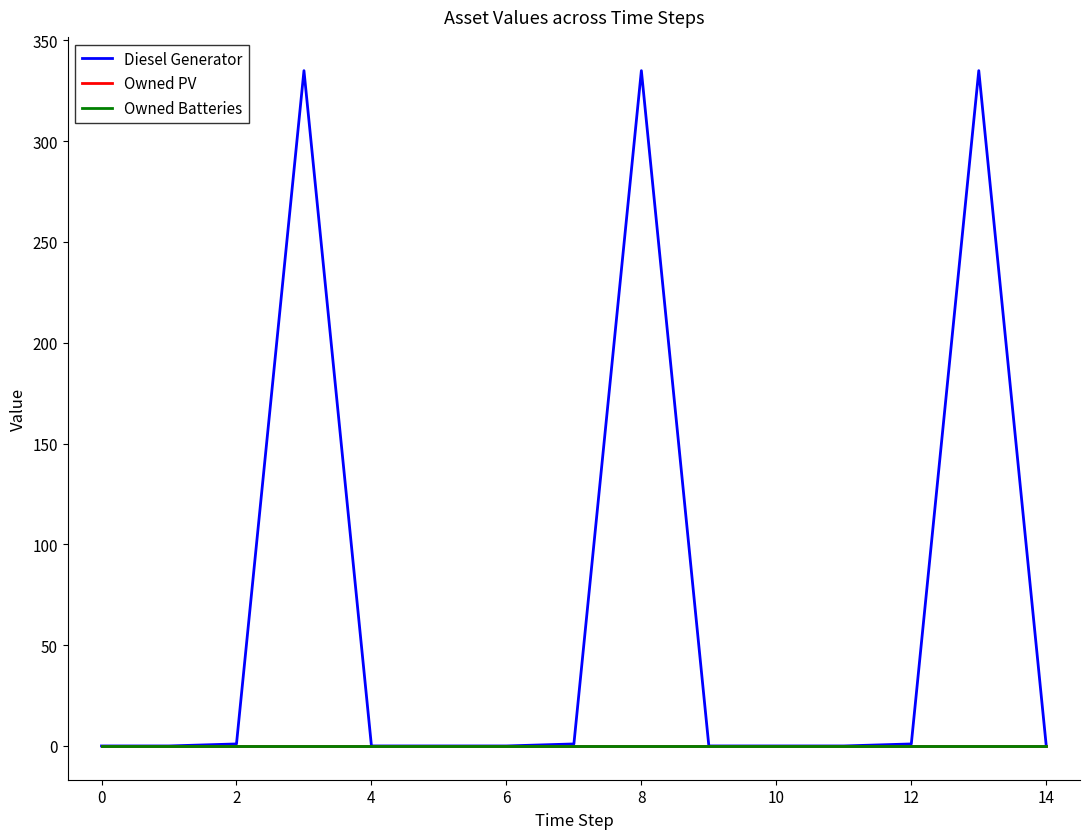

Reading left to right, transcribe all the data shown in this chart.

Diesel Generator: 0	0	1	335	0	0	0	1	335	0	0	0	1	335	0
Owned PV: 0	0	0	0	0	0	0	0	0	0	0	0	0	0	0
Owned Batteries: 0	0	0	0	0	0	0	0	0	0	0	0	0	0	0